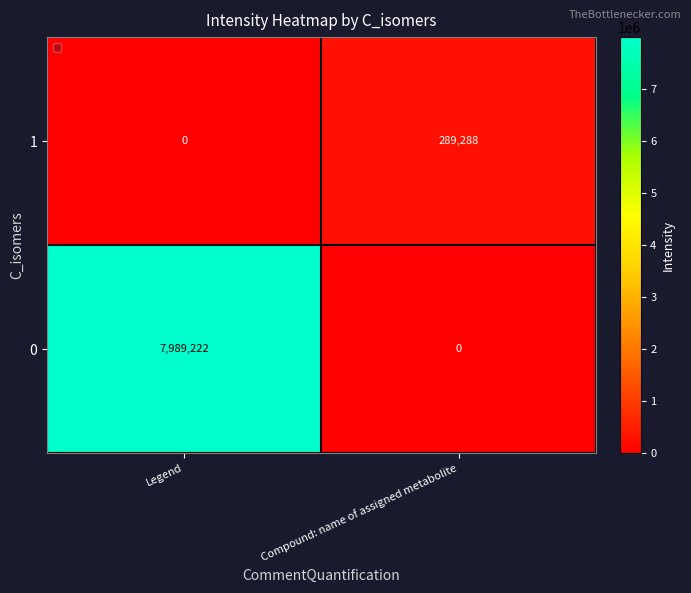

Reading left to right, extract all data points from this chart.

Legend=0.0	Compound: name of assigned metabolite=289287.7